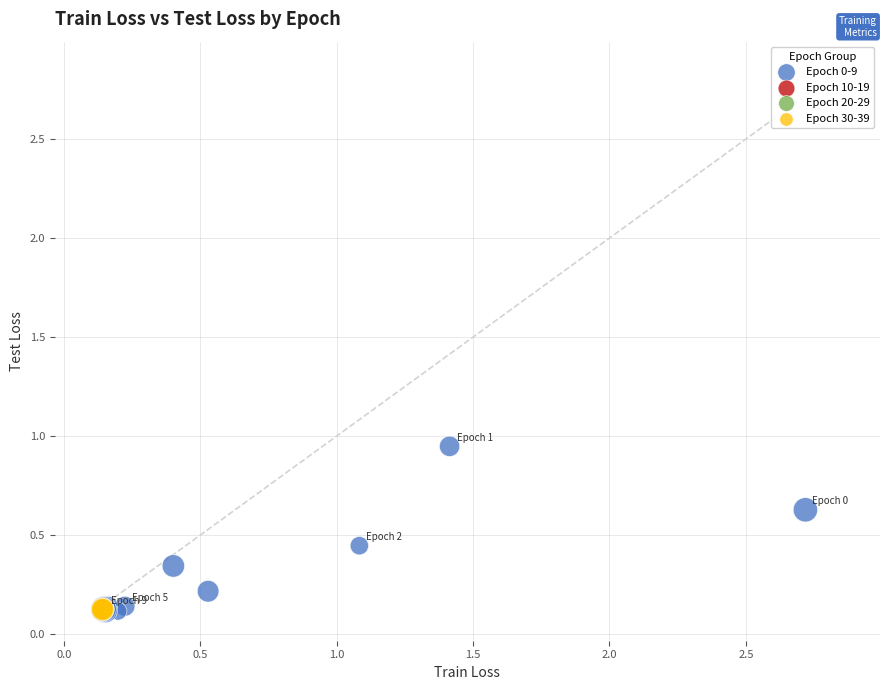

Which series contains the highest Y value?

Epoch 0-9